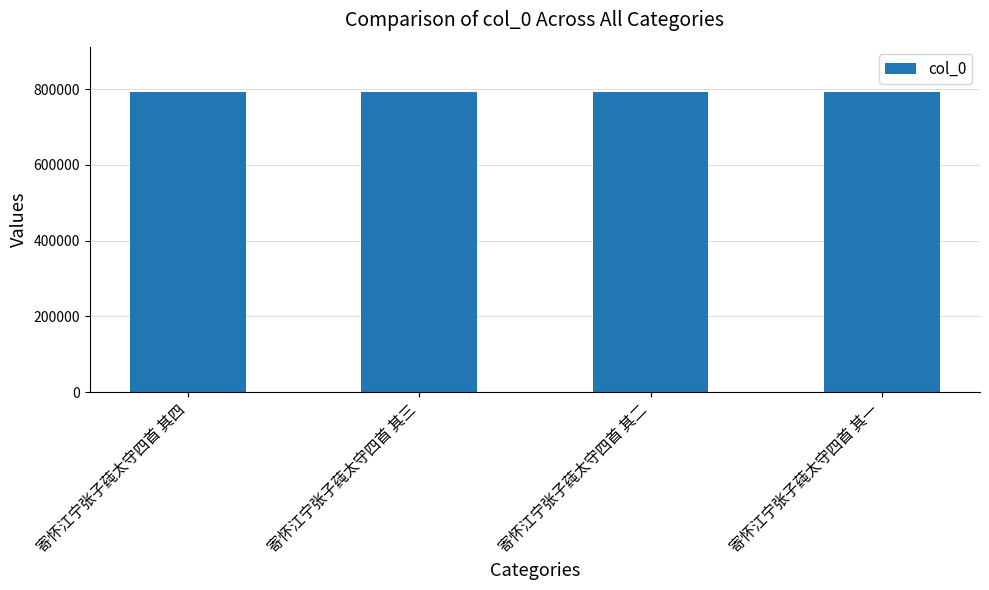

What is the label of the 3rd bar from the left?

寄怀江宁张子莼太守四首 其二